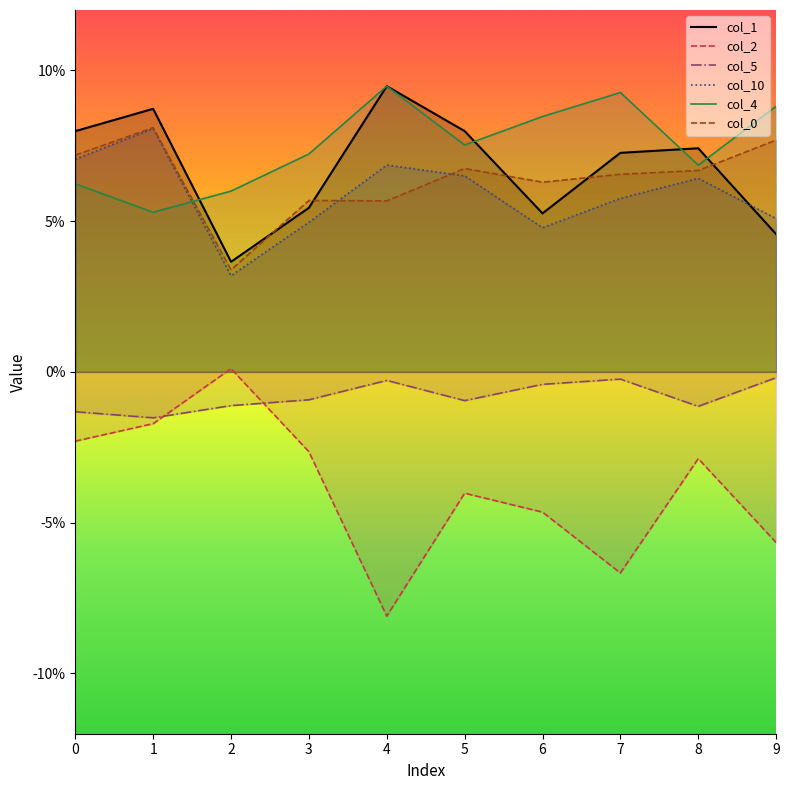

What is the difference between the maximum and minimum values in the col_2 series?

0.1